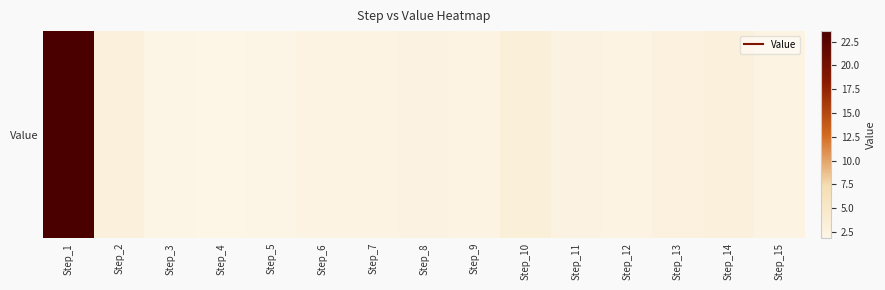

Which label corresponds to the smallest value in the chart?

Step_4